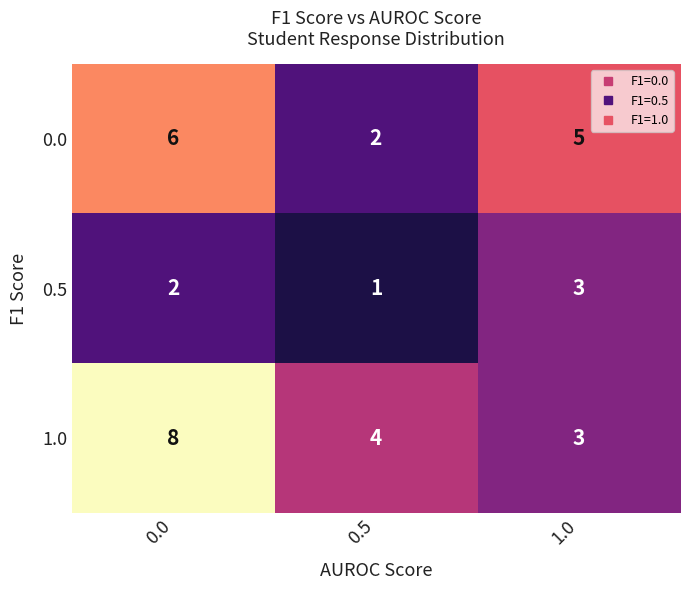

Count the number of data series in this chart.

3